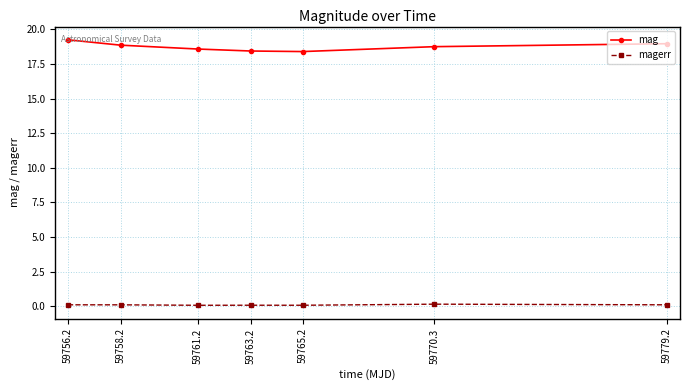

List the series in order of their overall mean, lowest first.

magerr, mag